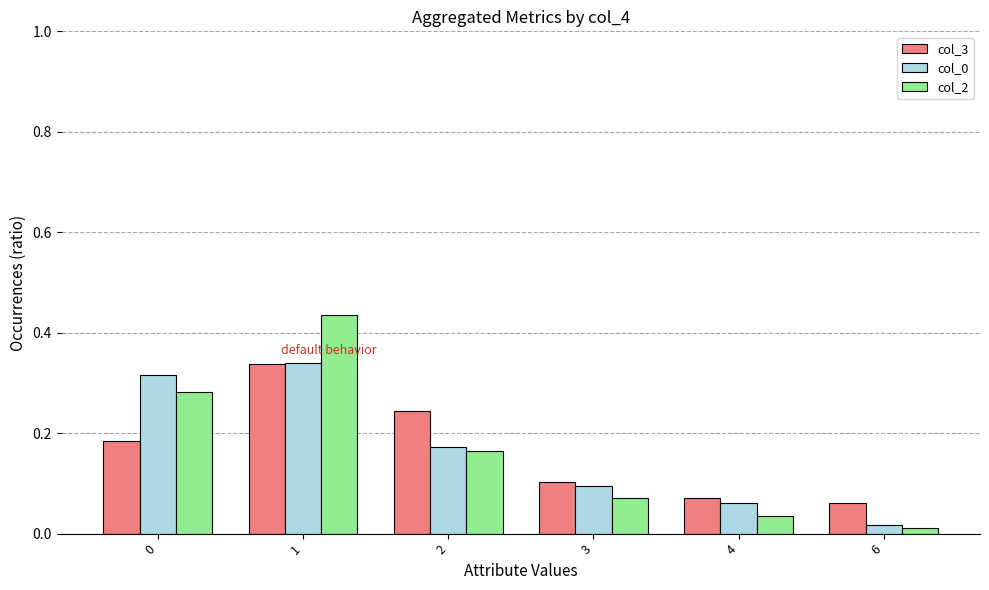

True or false: col_3 has a value of 0.3 at 0.

False